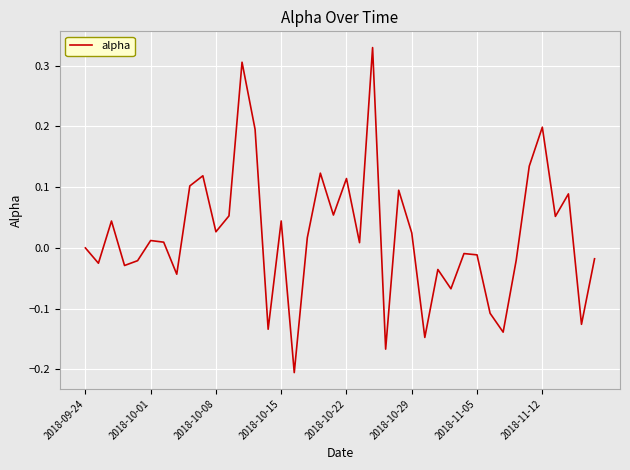

What is the sum of all values?

0.8